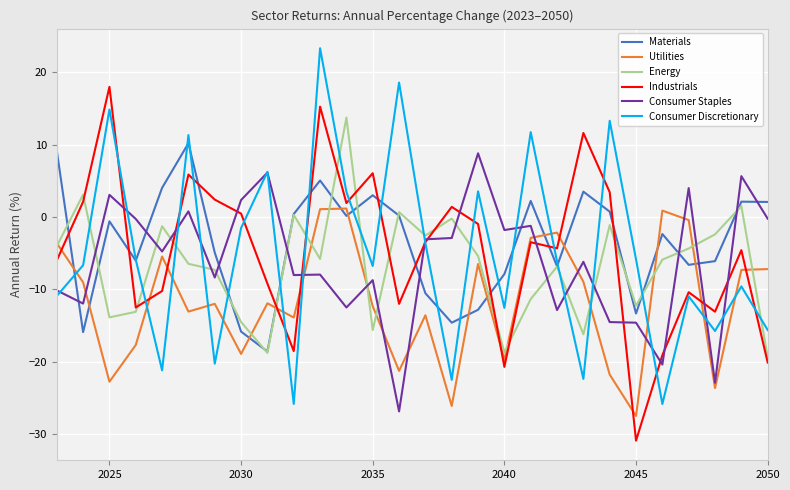

True or false: Consumer Staples and Materials cross at least once.

True